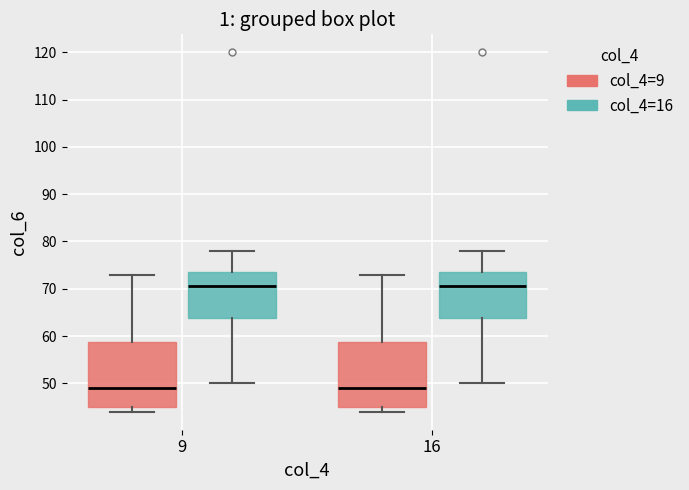

Reading left to right, transcribe this box plot: for each box, give where its median line is, the range the box spans, and where its two whiskers end, as read against the y-axis. The values are not printed on the chart, so give them approximately, as read against the axis.

9 (col_4=9): median 49, box 45 to 59, whiskers 44 to 73
9 (col_4=16): median 71, box 64 to 74, whiskers 50 to 78
16 (col_4=9): median 49, box 45 to 59, whiskers 44 to 73
16 (col_4=16): median 71, box 64 to 74, whiskers 50 to 78